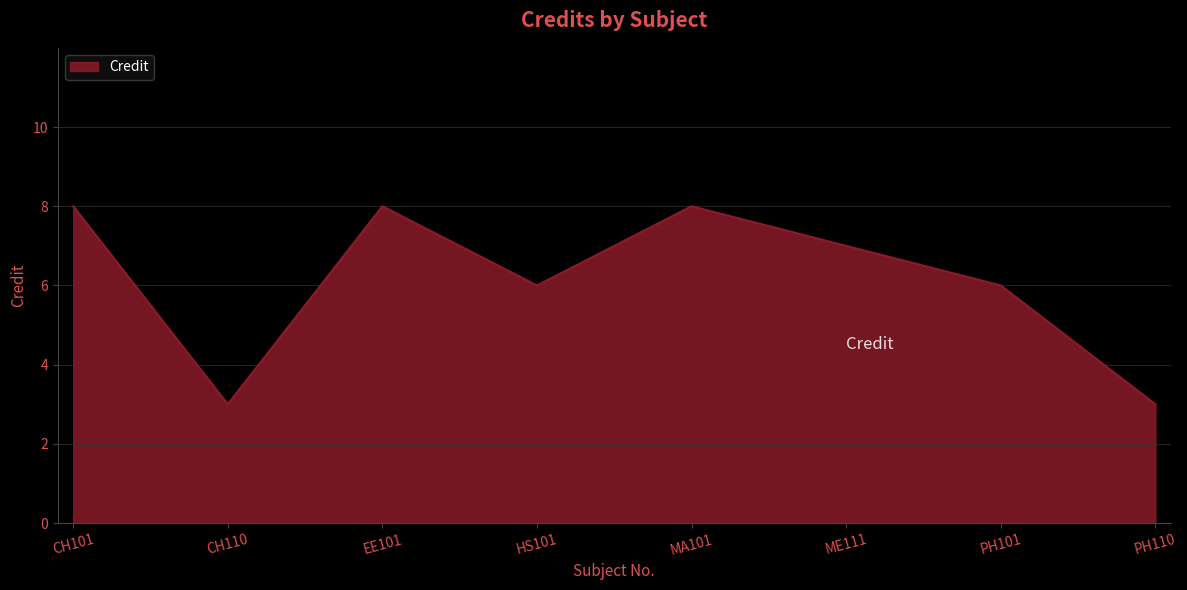

What position from the right is MA101?

4